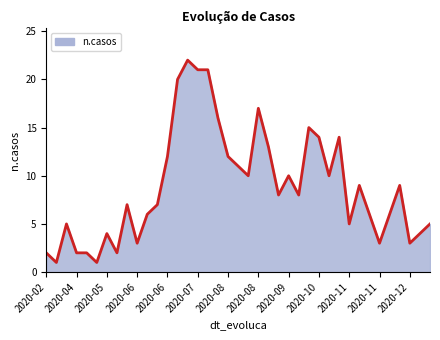

What is the difference between the maximum and minimum values?

21